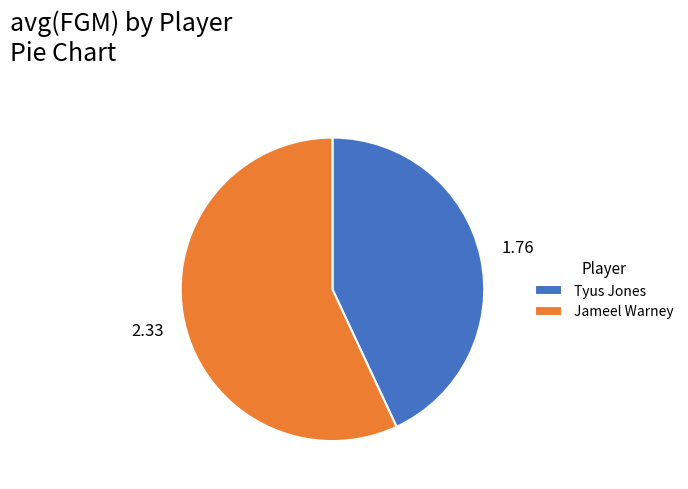

Is it true that Tyus Jones is 51% of the pie?

False